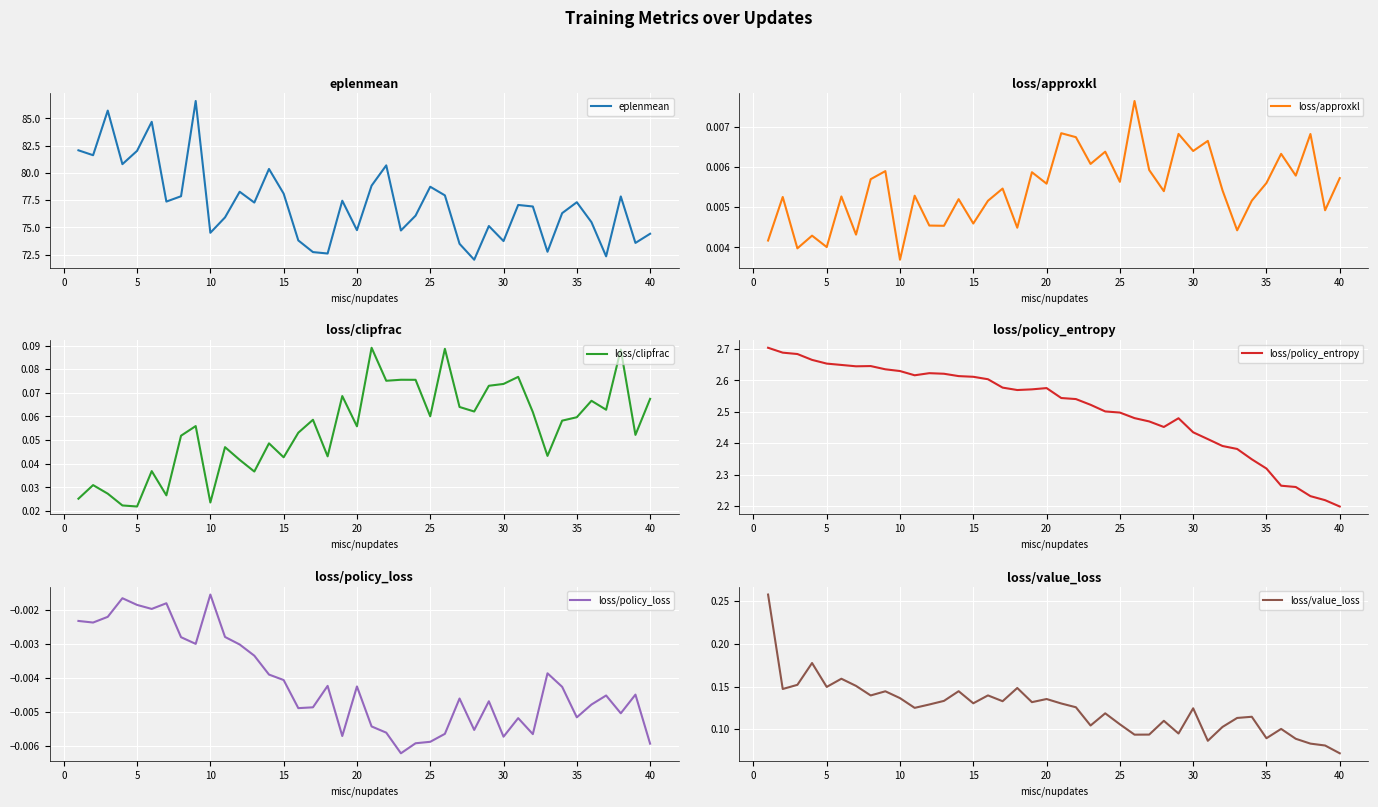

The eplenmean series shows 82.0 at 5. True or false?

True